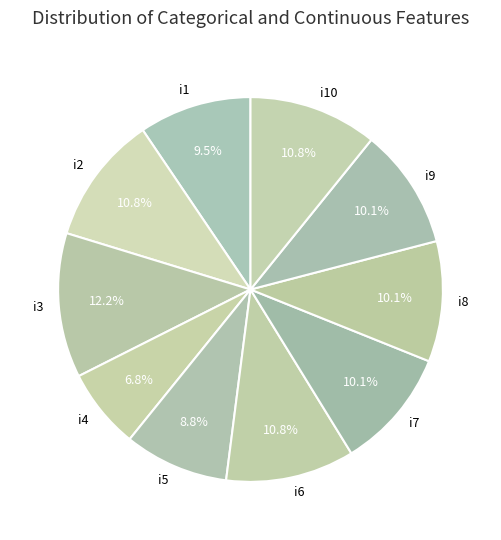

To the nearest percent, what percentage of the pie is i5?

9%